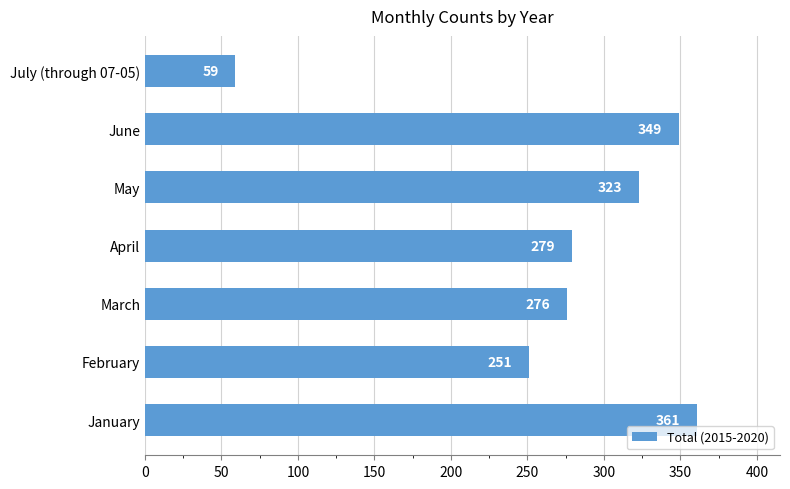

What is the minimum value shown in the chart?

59